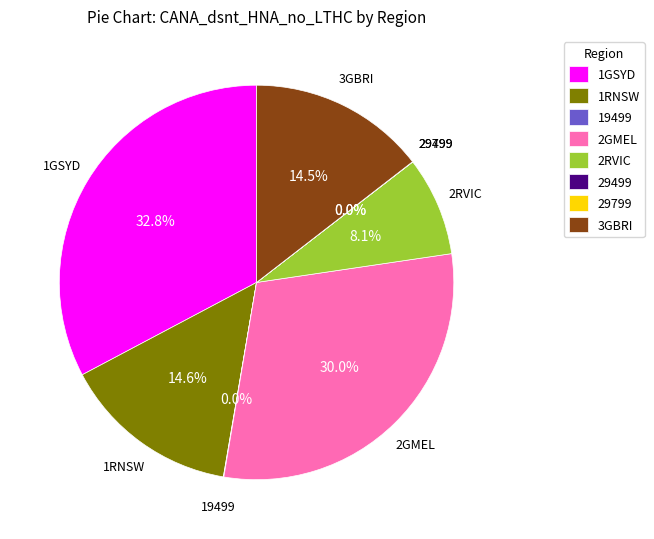

To the nearest percent, what is the average slice percentage?

12%